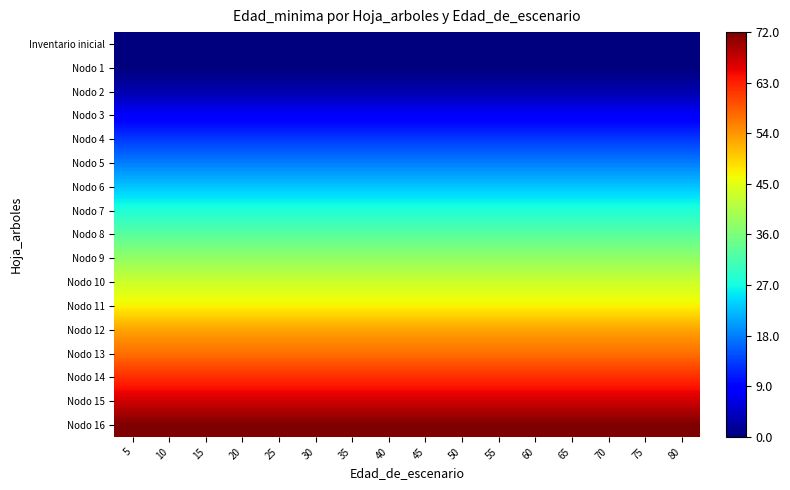

Reading right to left, what are all the values shown in this chart?

Inventario inicial: 80=0	75=0	70=0	65=0	60=0	55=0	50=0	45=0	40=0	35=0	30=0	25=0	20=0	15=0	10=0	5=0
Nodo 1: 80=0	75=0	70=0	65=0	60=0	55=0	50=0	45=0	40=0	35=0	30=0	25=0	20=0	15=0	10=0	5=0
Nodo 2: 80=3	75=3	70=3	65=3	60=3	55=3	50=3	45=3	40=3	35=3	30=3	25=3	20=3	15=3	10=3	5=3
Nodo 3: 80=8	75=8	70=8	65=8	60=8	55=8	50=8	45=8	40=8	35=8	30=8	25=8	20=8	15=8	10=8	5=8
Nodo 4: 80=13	75=13	70=13	65=13	60=13	55=13	50=13	45=13	40=13	35=13	30=13	25=13	20=13	15=13	10=13	5=13
Nodo 5: 80=18	75=18	70=18	65=18	60=18	55=18	50=18	45=18	40=18	35=18	30=18	25=18	20=18	15=18	10=18	5=18
Nodo 6: 80=23	75=23	70=23	65=23	60=23	55=23	50=23	45=23	40=23	35=23	30=23	25=23	20=23	15=23	10=23	5=23
Nodo 7: 80=28	75=28	70=28	65=28	60=28	55=28	50=28	45=28	40=28	35=28	30=28	25=28	20=28	15=28	10=28	5=28
Nodo 8: 80=33	75=33	70=33	65=33	60=33	55=33	50=33	45=33	40=33	35=33	30=33	25=33	20=33	15=33	10=33	5=33
Nodo 9: 80=38	75=38	70=38	65=38	60=38	55=38	50=38	45=38	40=38	35=38	30=38	25=38	20=38	15=38	10=38	5=38
Nodo 10: 80=43	75=43	70=43	65=43	60=43	55=43	50=43	45=43	40=43	35=43	30=43	25=43	20=43	15=43	10=43	5=43
Nodo 11: 80=47	75=47	70=47	65=47	60=47	55=47	50=47	45=47	40=47	35=47	30=47	25=47	20=47	15=47	10=47	5=47
Nodo 12: 80=53	75=53	70=53	65=53	60=53	55=53	50=53	45=53	40=53	35=53	30=53	25=53	20=53	15=53	10=53	5=53
Nodo 13: 80=57	75=57	70=57	65=57	60=57	55=57	50=57	45=57	40=57	35=57	30=57	25=57	20=57	15=57	10=57	5=57
Nodo 14: 80=62	75=62	70=62	65=62	60=62	55=62	50=62	45=62	40=62	35=62	30=62	25=62	20=62	15=62	10=62	5=62
Nodo 15: 80=67	75=67	70=67	65=67	60=67	55=67	50=67	45=67	40=67	35=67	30=67	25=67	20=67	15=67	10=67	5=67
Nodo 16: 80=72	75=72	70=72	65=72	60=72	55=72	50=72	45=72	40=72	35=72	30=72	25=72	20=72	15=72	10=72	5=72